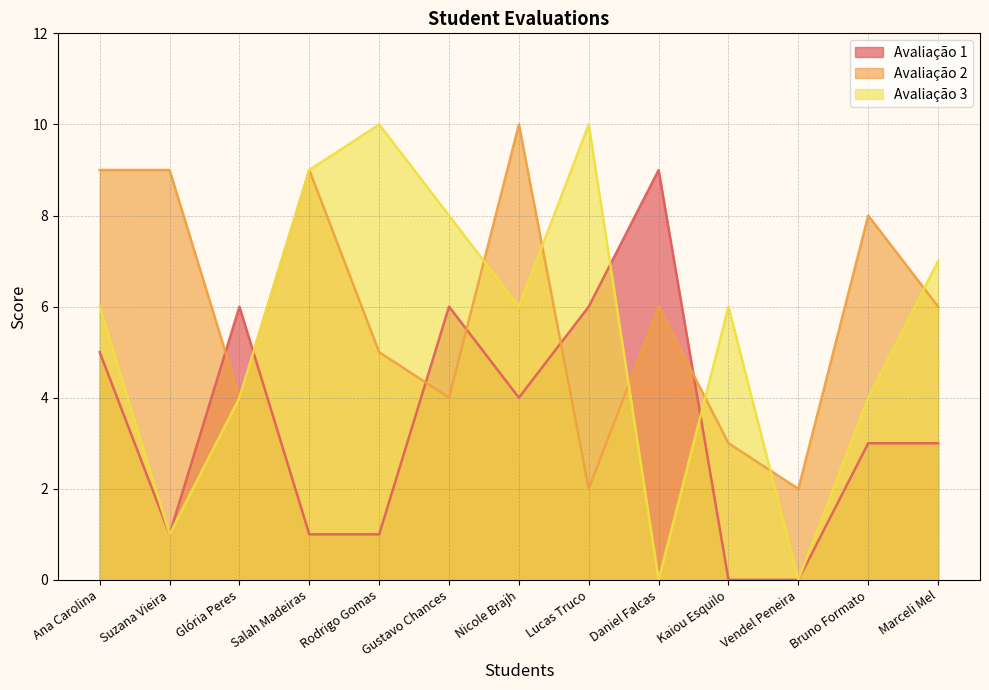

How many lines are shown in the chart?

3